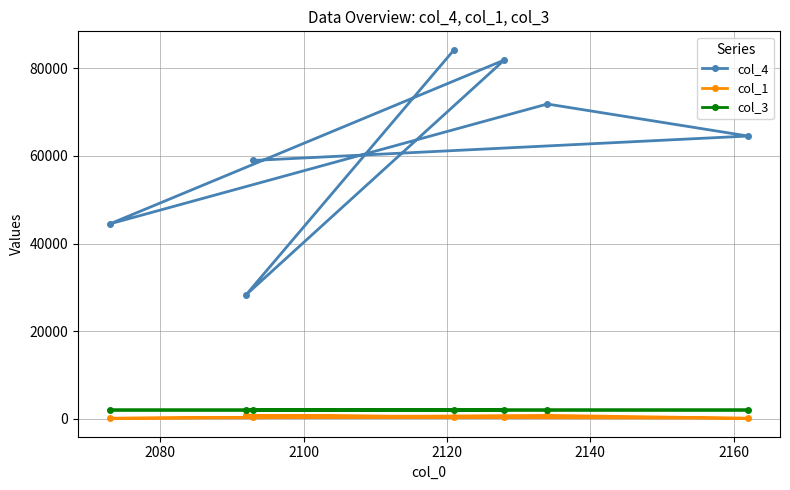

How many lines are shown in the chart?

3